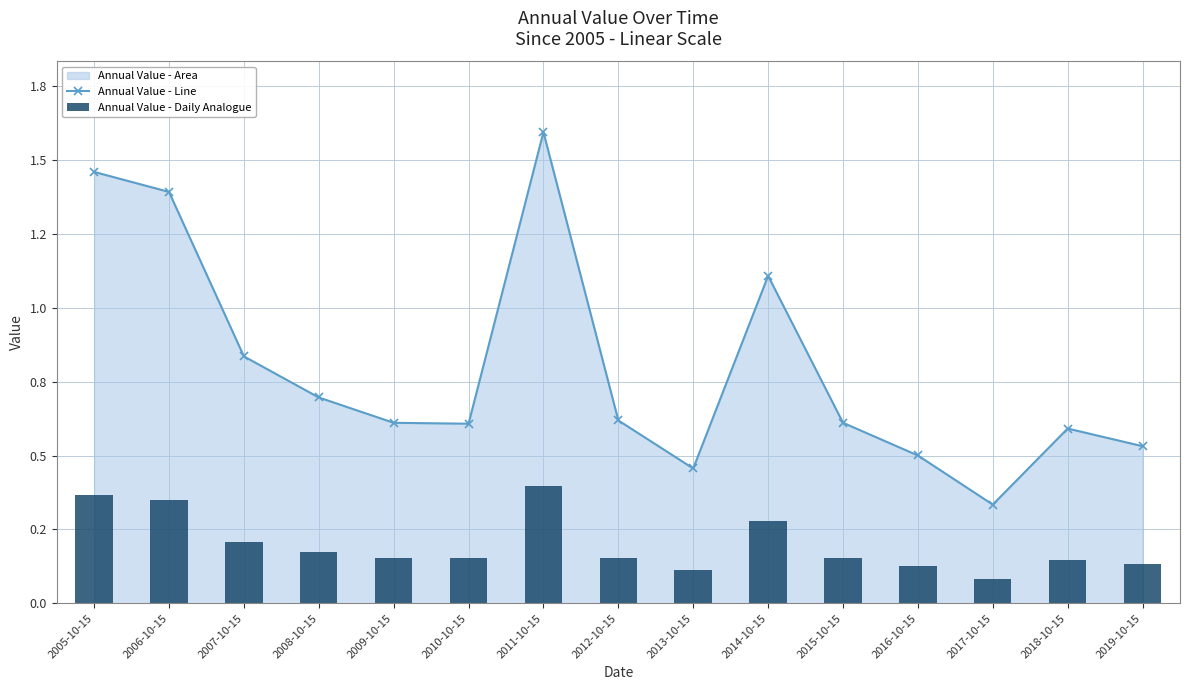

Is the value of Annual Value - Line at 2017-10-15 greater than the value of Annual Value - Daily Analogue at 2010-10-15?

Yes